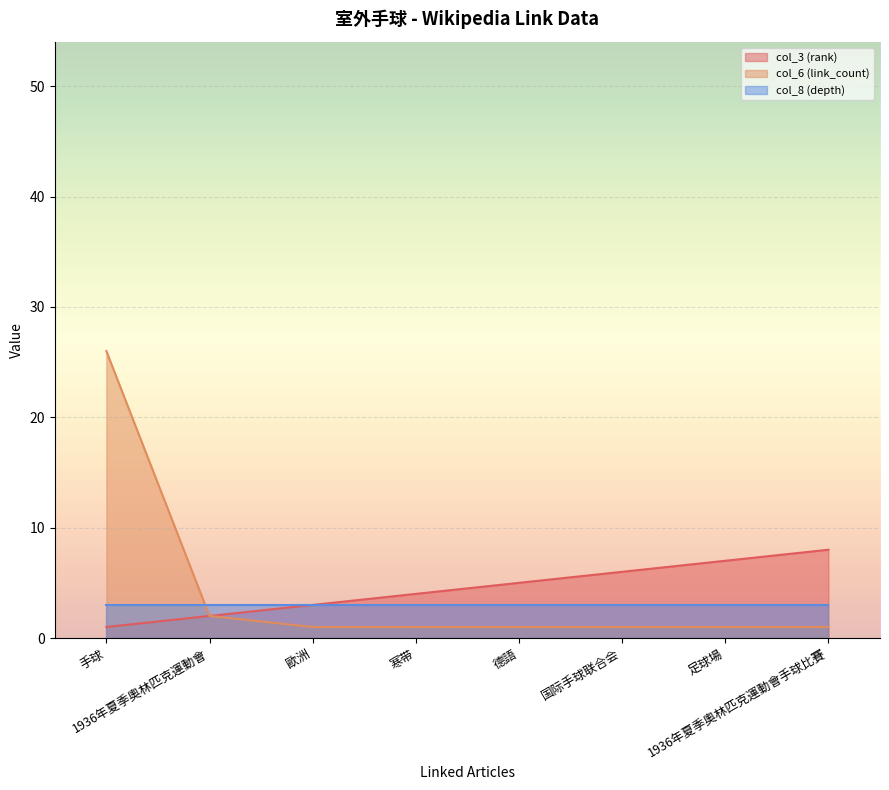

Read the col_6 (link_count) value at 手球, to the nearest 10.

30